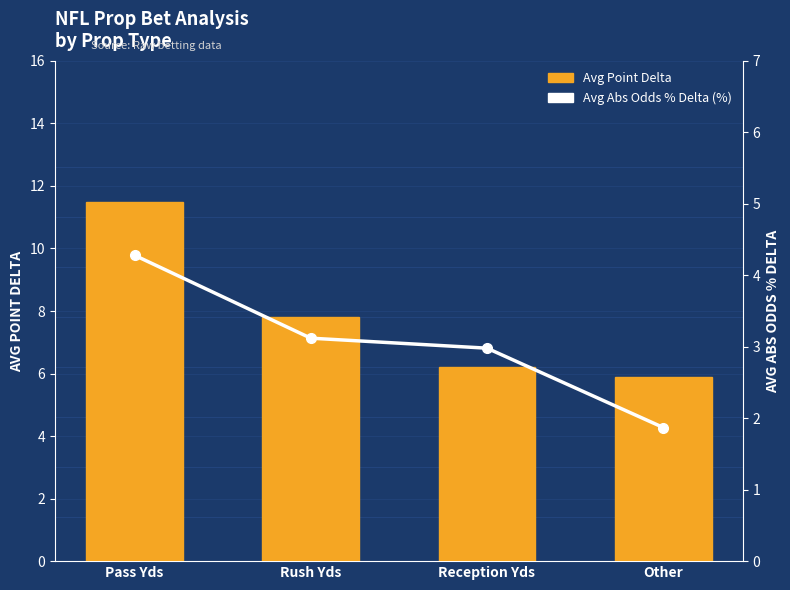

How many values in the Avg Abs Odds % Delta series are below 3?

2